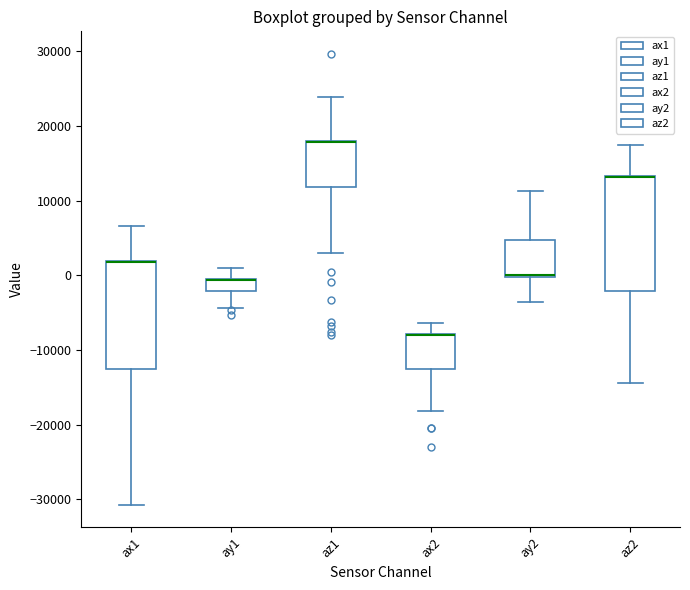

Reading left to right, read every box against the y-axis: the position of its median line, the range the box covers, and the ends of its whiskers. The values are not printed on the chart, so give them approximately, as read against the axis.

ax1: median 2000 (drawn on the box's upper edge), box -12000 to 2000, whiskers -31000 to 7000
ay1: median -1000 (drawn on the box's upper edge), box -2000 to 0, whiskers -4000 to 1000
az1: median 18000 (drawn on the box's upper edge), box 12000 to 18000, whiskers 3000 to 24000
ax2: median -8000 (drawn on the box's upper edge), box -12000 to -8000, whiskers -18000 to -6000
ay2: median 0 (drawn on the box's lower edge), box 0 to 5000, whiskers -4000 to 11000
az2: median 13000 (drawn on the box's upper edge), box -2000 to 13000, whiskers -14000 to 18000